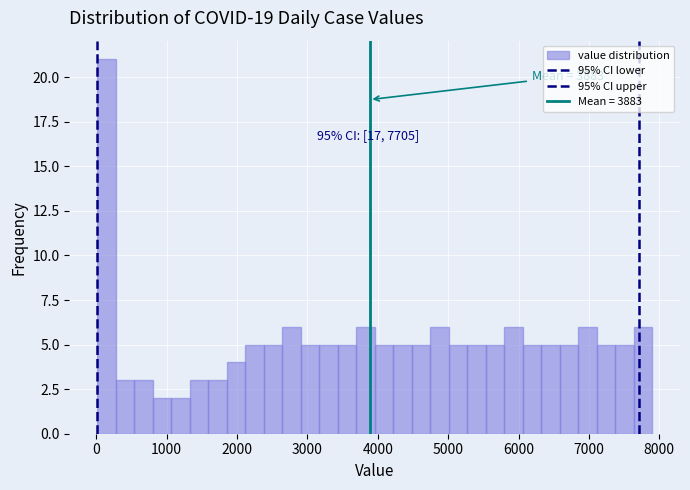

Read against the x-axis, roughly where is the centre of the tallest bar?

100